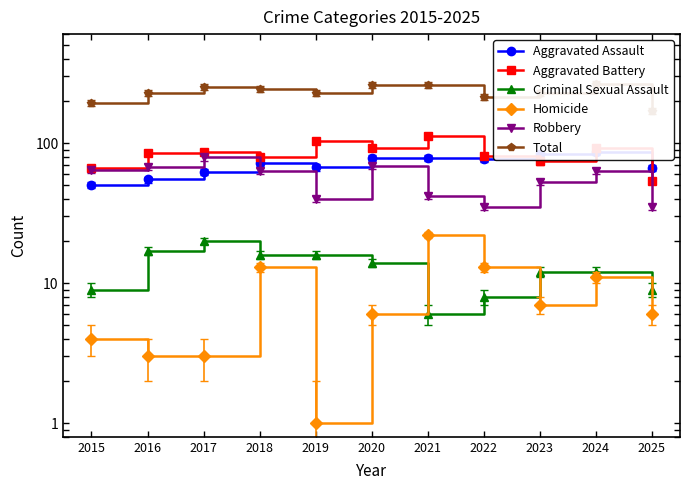

Reading left to right, extract all data points from this chart.

Aggravated Assault: 50	55	62	72	67	78	78	77	83	87	66
Aggravated Battery: 66	85	86	80	104	92	112	81	74	92	54
Criminal Sexual Assault: 9	17	20	16	16	14	6	8	12	12	9
Homicide: 4	3	3	13	1	6	22	13	7	11	6
Robbery: 64	68	79	63	40	69	42	35	53	63	35
Total: 193	228	250	244	228	259	260	214	229	265	170